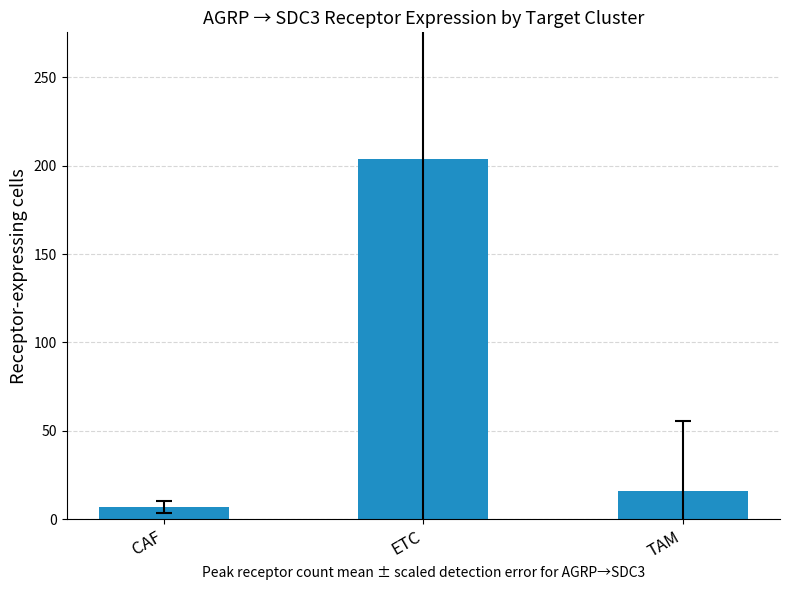

Reading left to right, what are all the values shown in this chart?

CAF=7	ETC=204	TAM=16